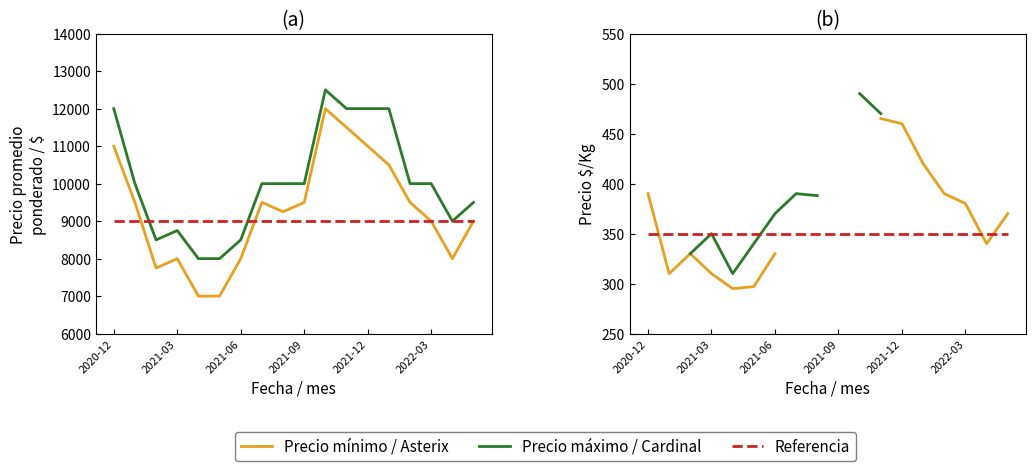

True or false: Ref. $/Kg has more than 1 interior local peaks.

False